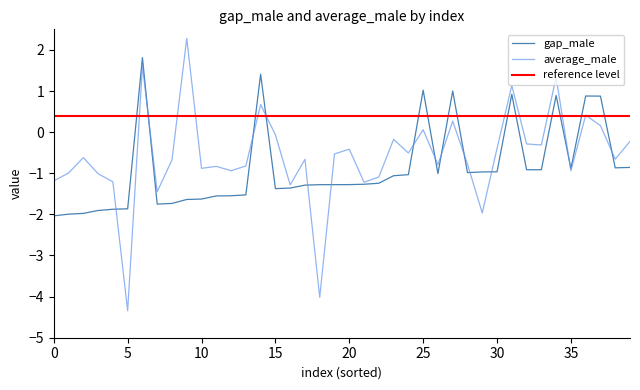

True or false: gap_male and average_male cross at least once.

True